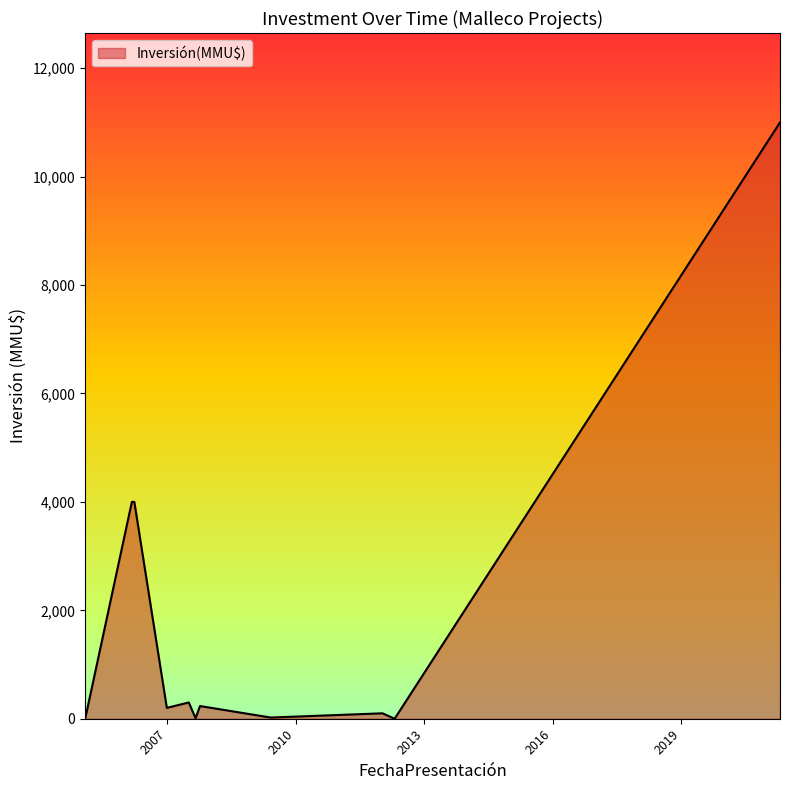

What is the difference between the maximum and minimum values?

11000